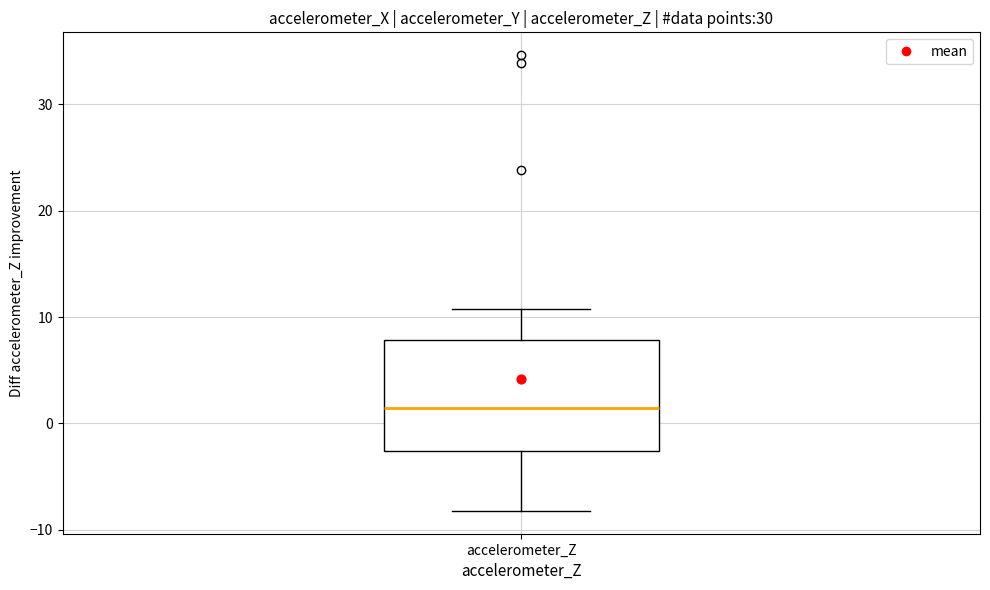

Read this box plot against the y-axis: the position of the median line, the range covered by the box, and the ends of both whiskers. The values are not printed on the chart, so give them approximately, as read against the axis.

median 1, box -3 to 8, whiskers -8 to 11